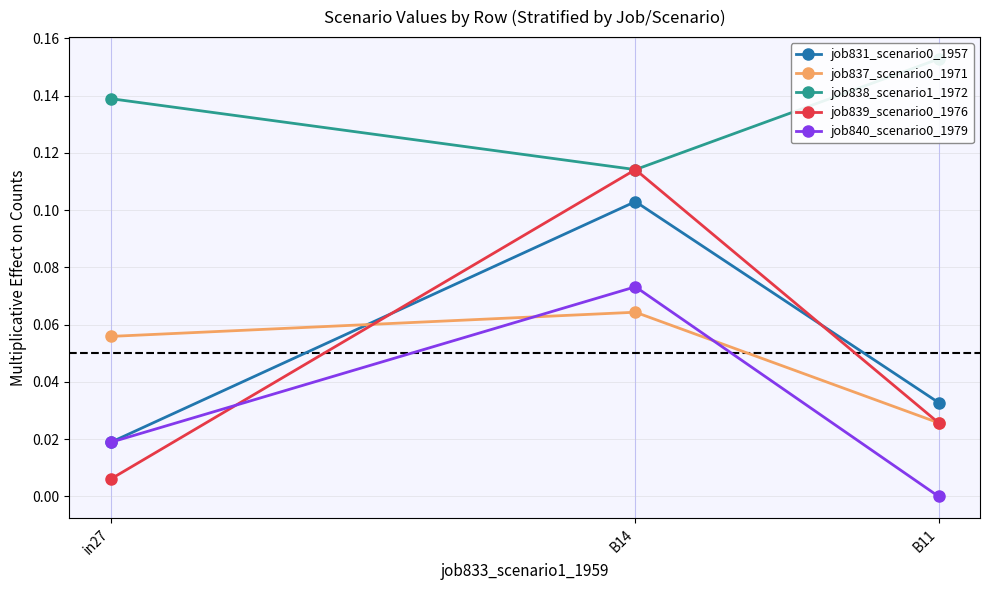

Between B14 and B11, which series saw the biggest shift?

job839_scenario0_1976